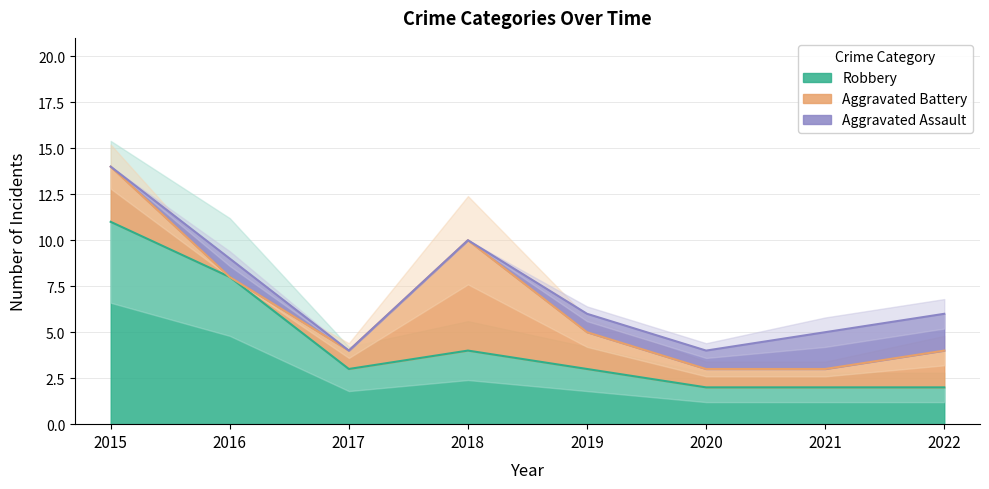

True or false: Aggravated Assault has more than 1 interior local peaks.

False